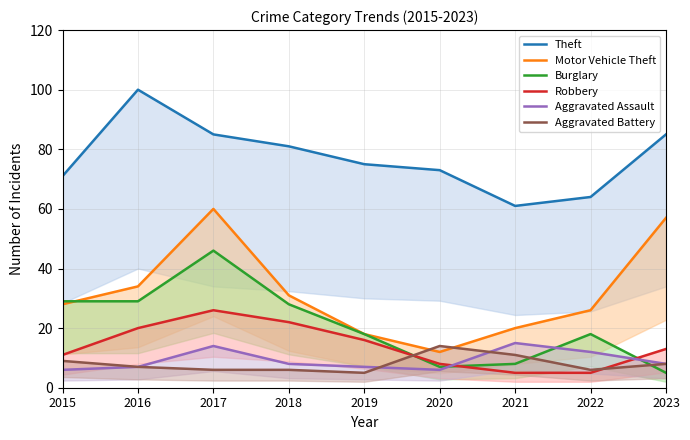

What is the sum of the Aggravated Battery values at 2018 and 2023?

14